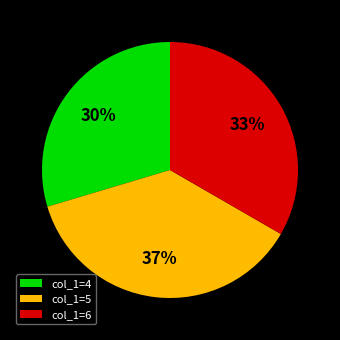

What is the ratio of the value at col_1=4 to the value at col_1=6?

0.9